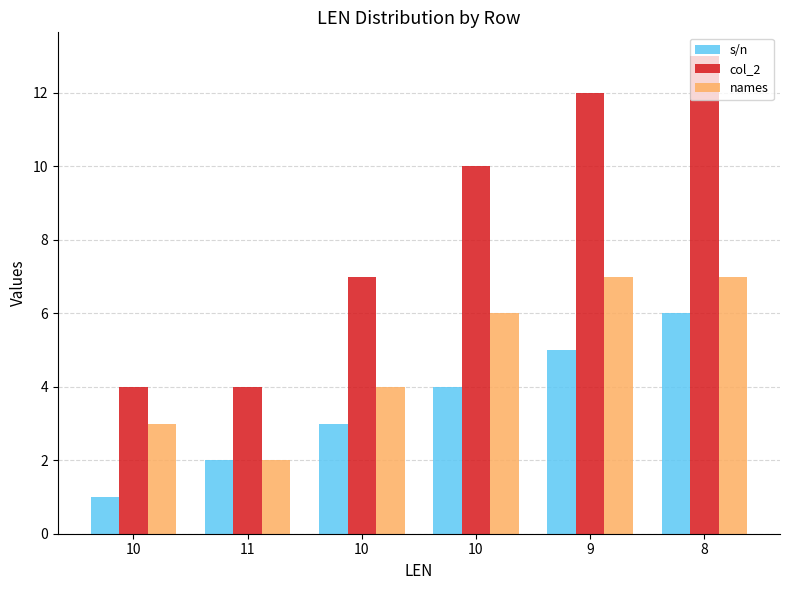

Reading left to right, what are all the values shown in this chart?

s/n: 10=1	11=2	10=3	10=4	9=5	8=6
col_2: 10=4	11=4	10=7	10=10	9=12	8=13
names: 10=3	11=2	10=4	10=6	9=7	8=7